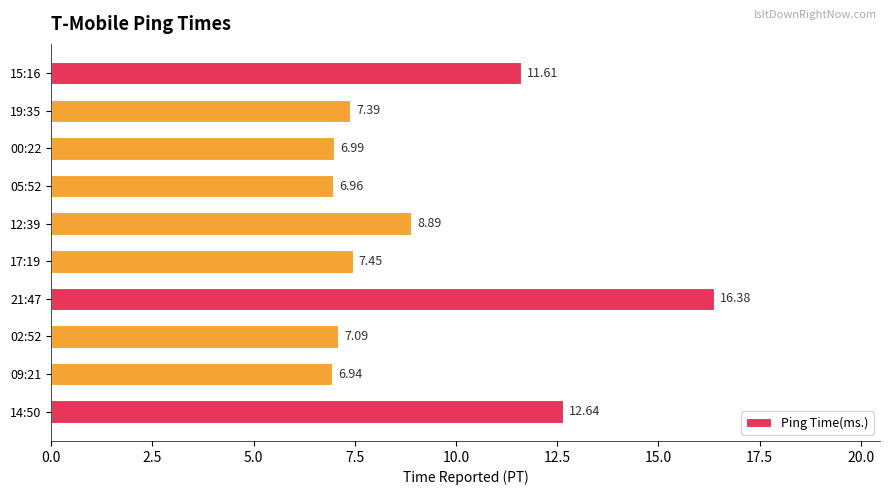

Rank the categories by value from highest to lowest.

21:47, 14:50, 15:16, 12:39, 17:19, 19:35, 02:52, 00:22, 05:52, 09:21